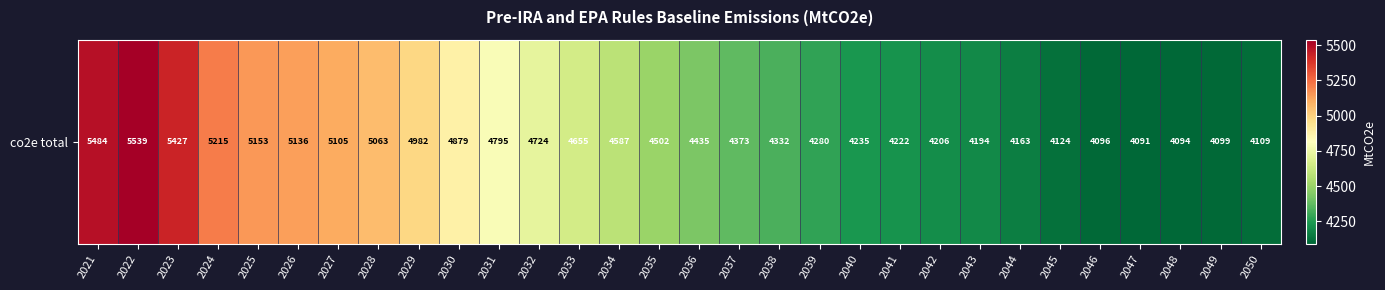

Rank the categories by value from highest to lowest.

2022, 2021, 2023, 2024, 2025, 2026, 2027, 2028, 2029, 2030, 2031, 2032, 2033, 2034, 2035, 2036, 2037, 2038, 2039, 2040, 2041, 2042, 2043, 2044, 2045, 2050, 2049, 2046, 2048, 2047